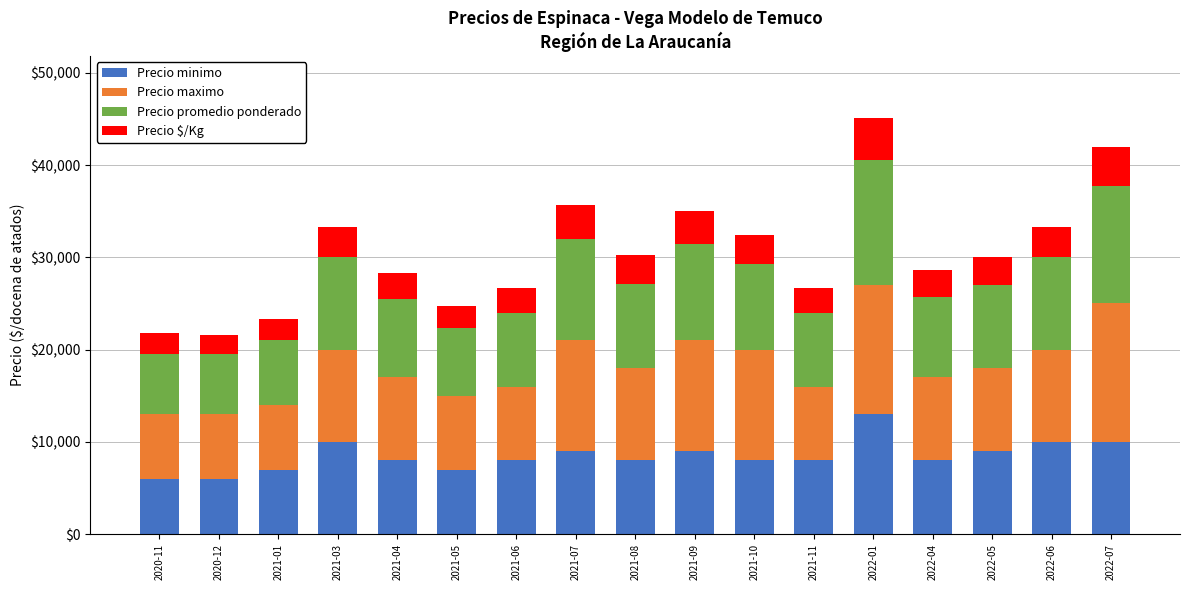

Which category has the highest value in the Precio minimo series?

2022-01